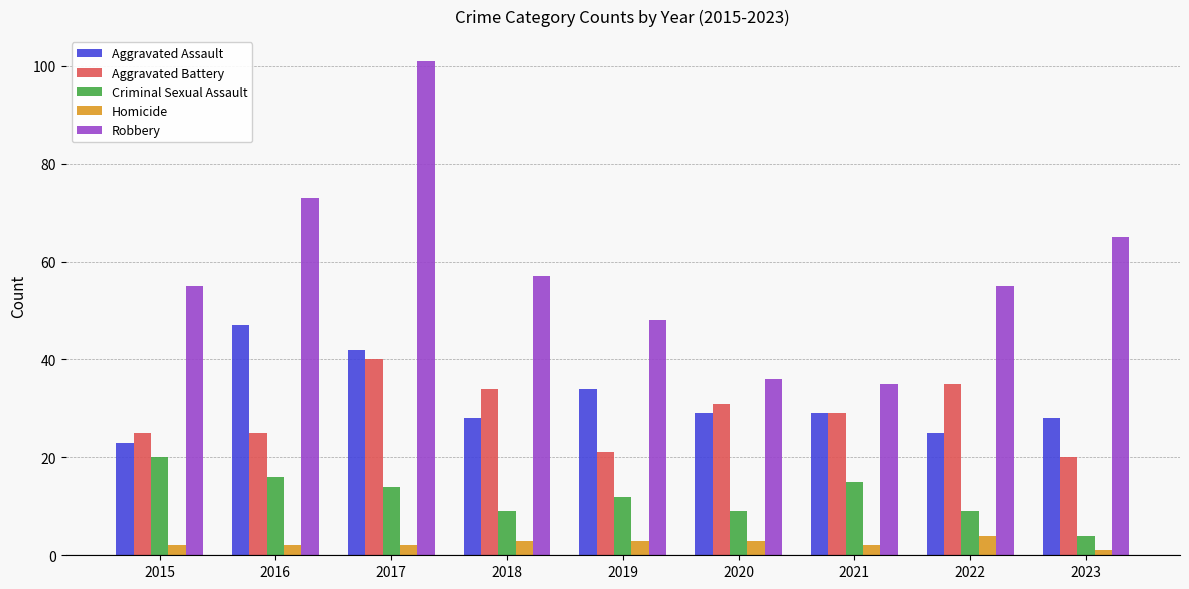

Which series has the largest total across all categories?

Robbery